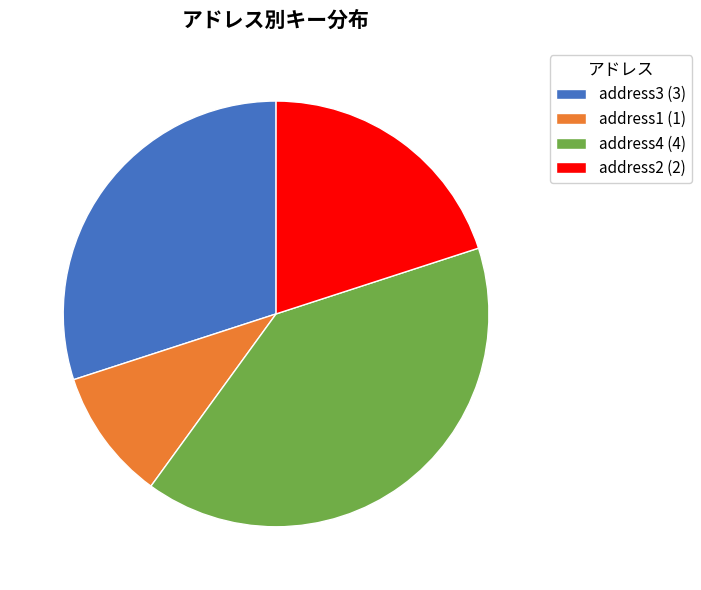

Which has a higher value, address4 (4) or address1 (1)?

address4 (4)